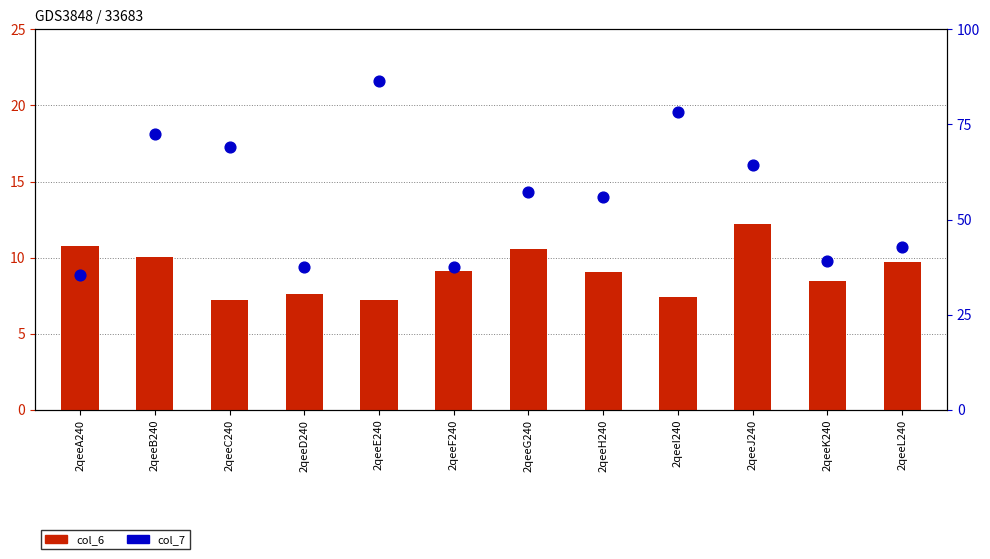

Which series reaches the maximum Y coordinate?

col_7